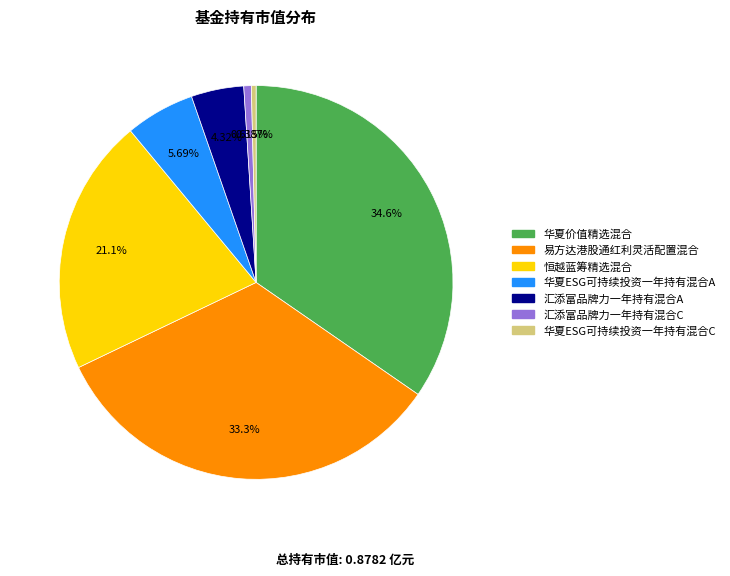

True or false: 华夏价值精选混合 accounts for 42% of the total.

False